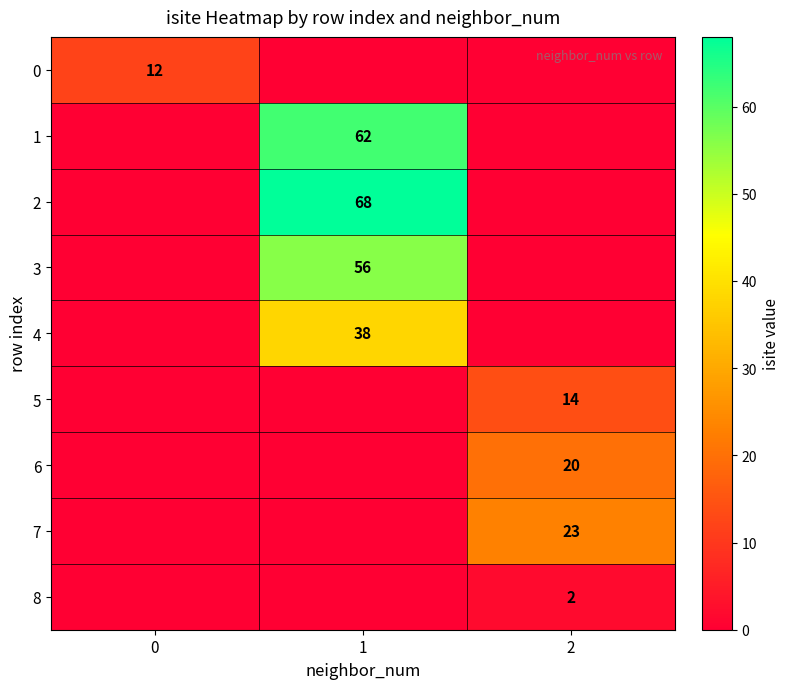

True or false: 5 has a value of 14 at 2.

True